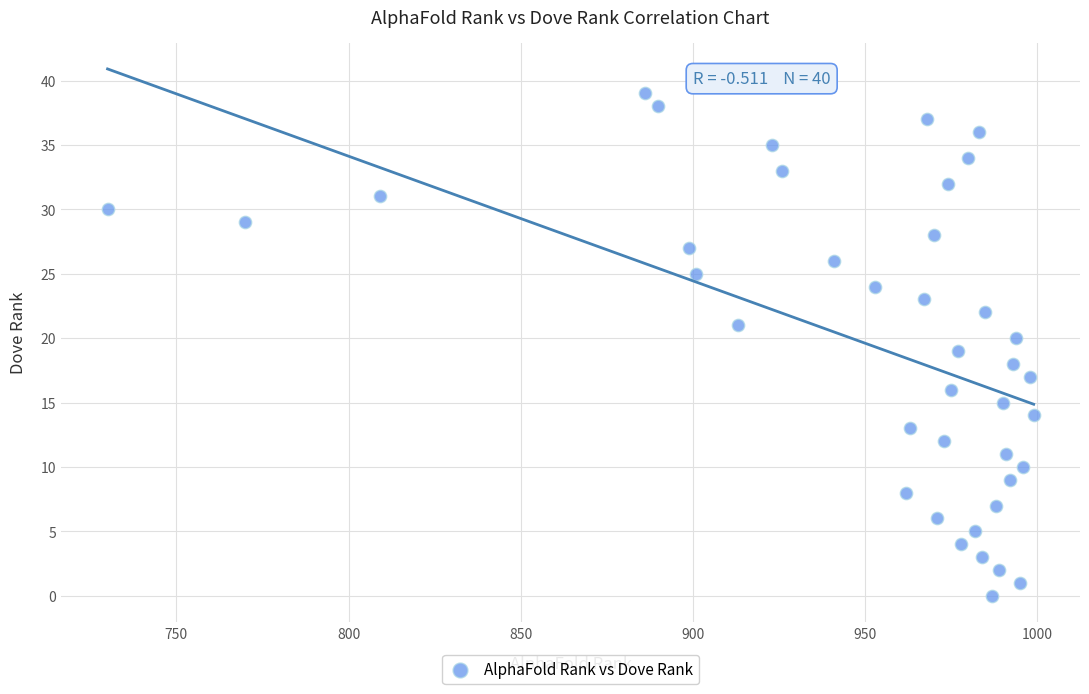

What is the range of X values (max minus min)?

269